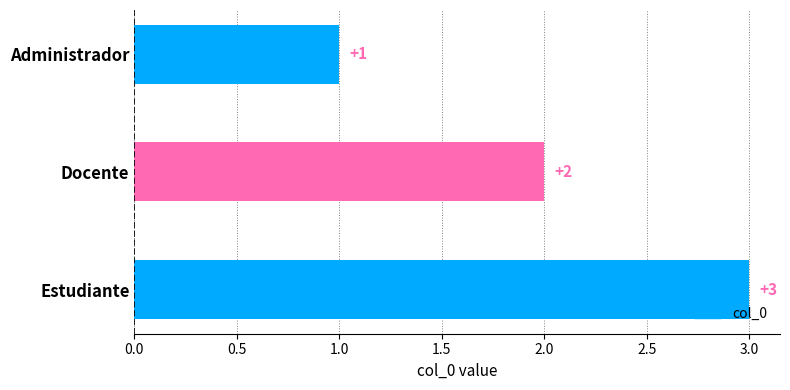

Which has a higher value, Administrador or Estudiante?

Estudiante